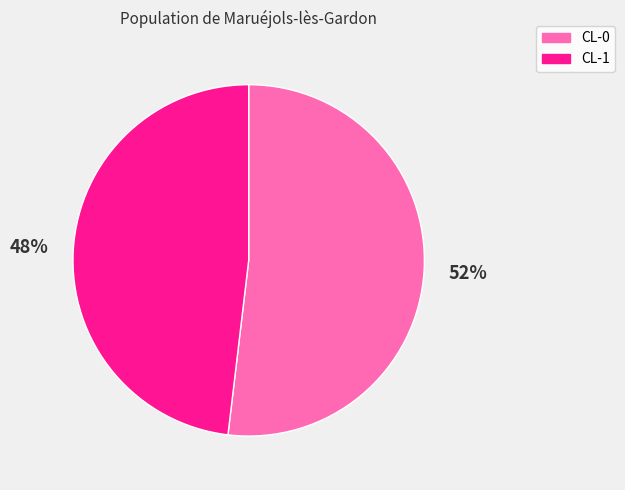

How many slices are in this pie chart?

2